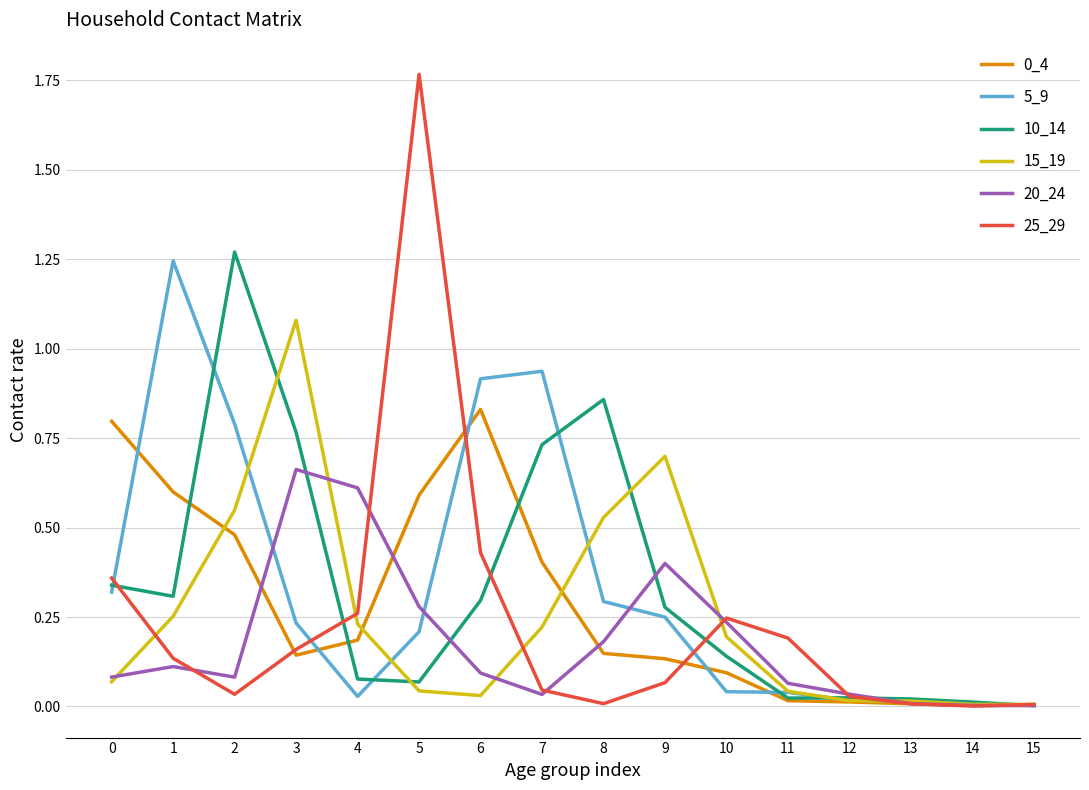

The 5_9 series shows 0.0 at 14. True or false?

True